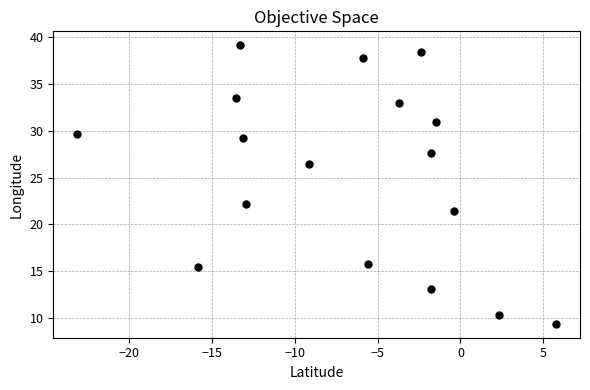

What is the range of X values (max minus min)?

28.9